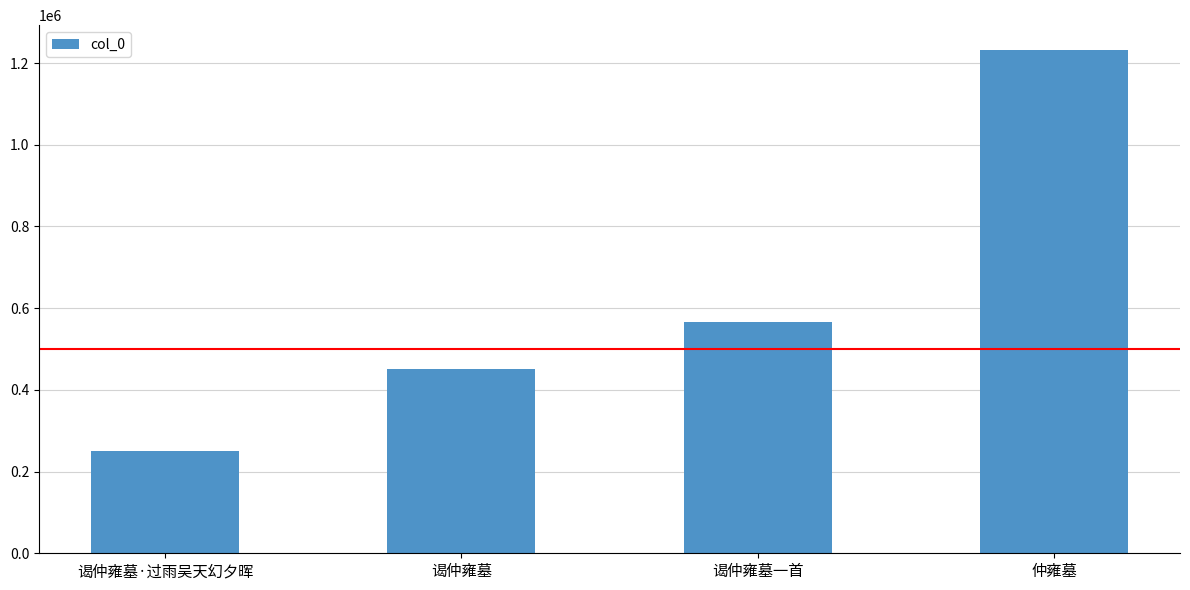

Reading left to right, transcribe all the data shown in this chart.

250482	452205	566110	1231168